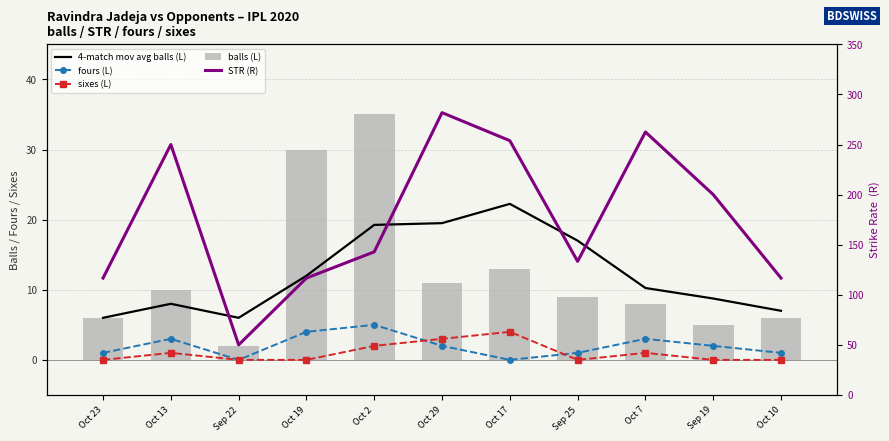

What is the difference between the STR (R) values at Oct 7 and Oct 2?

119.7